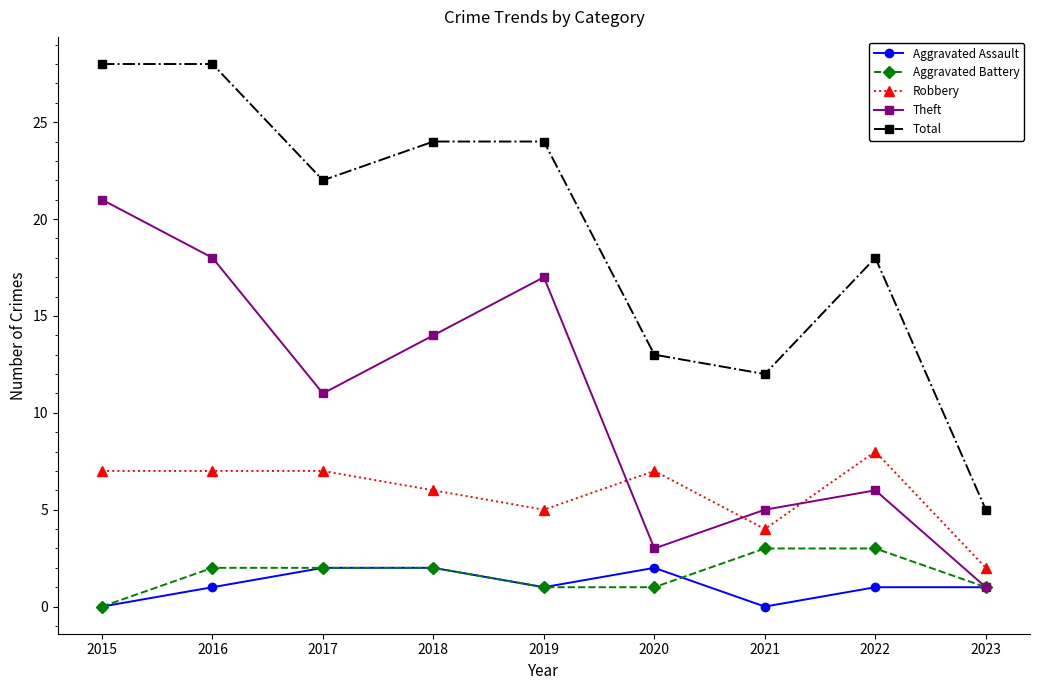

True or false: Aggravated Assault and Aggravated Battery intersect in this chart.

True